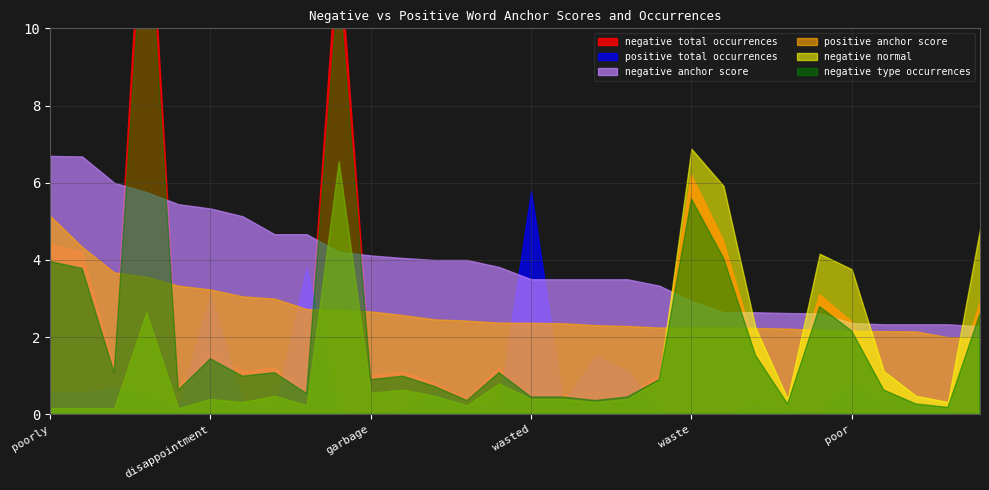

True or false: positive anchor score has more than 2 interior local peaks.

False